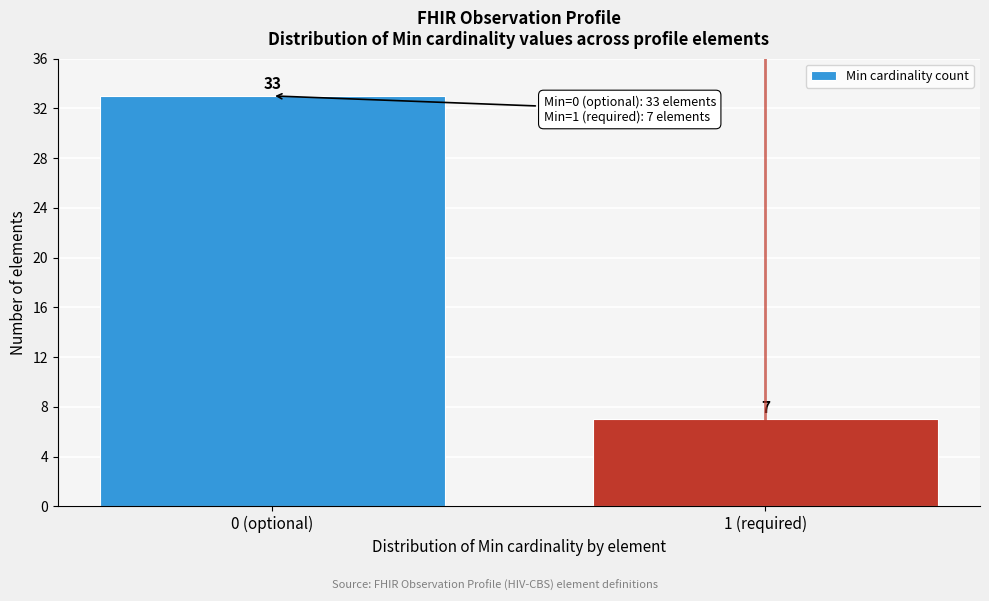

Reading left to right, what are all the values shown in this chart?

33	7